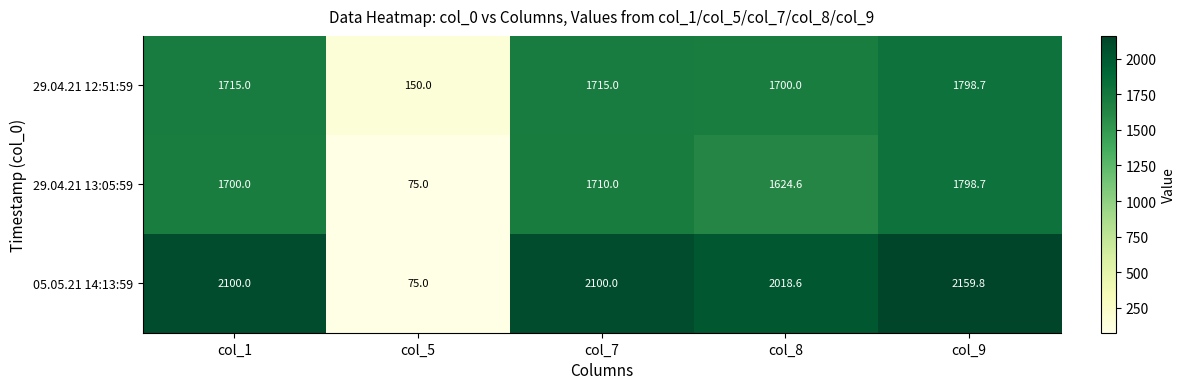

Which series has the largest range (max minus min)?

05.05.21 14:13:59